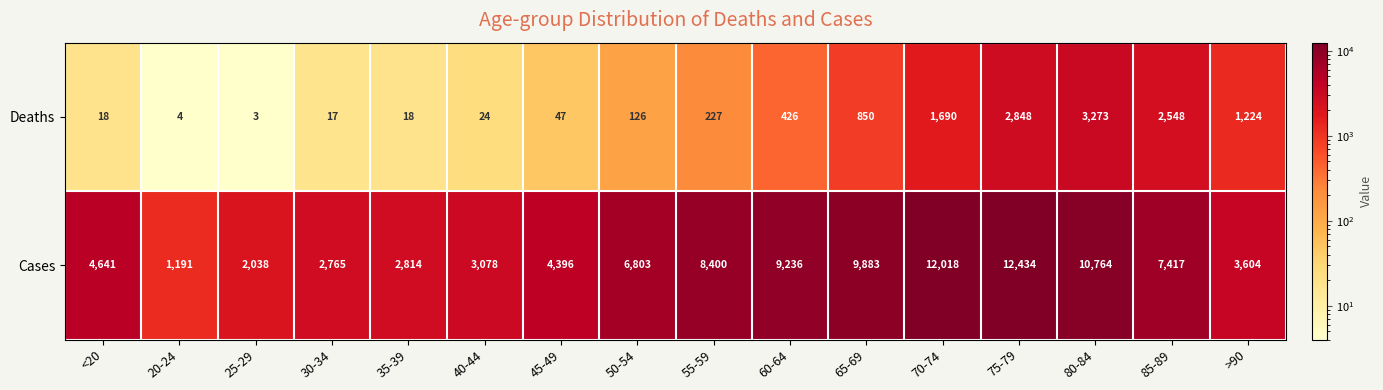

At which category does the chart reach its minimum across all series?

25-29